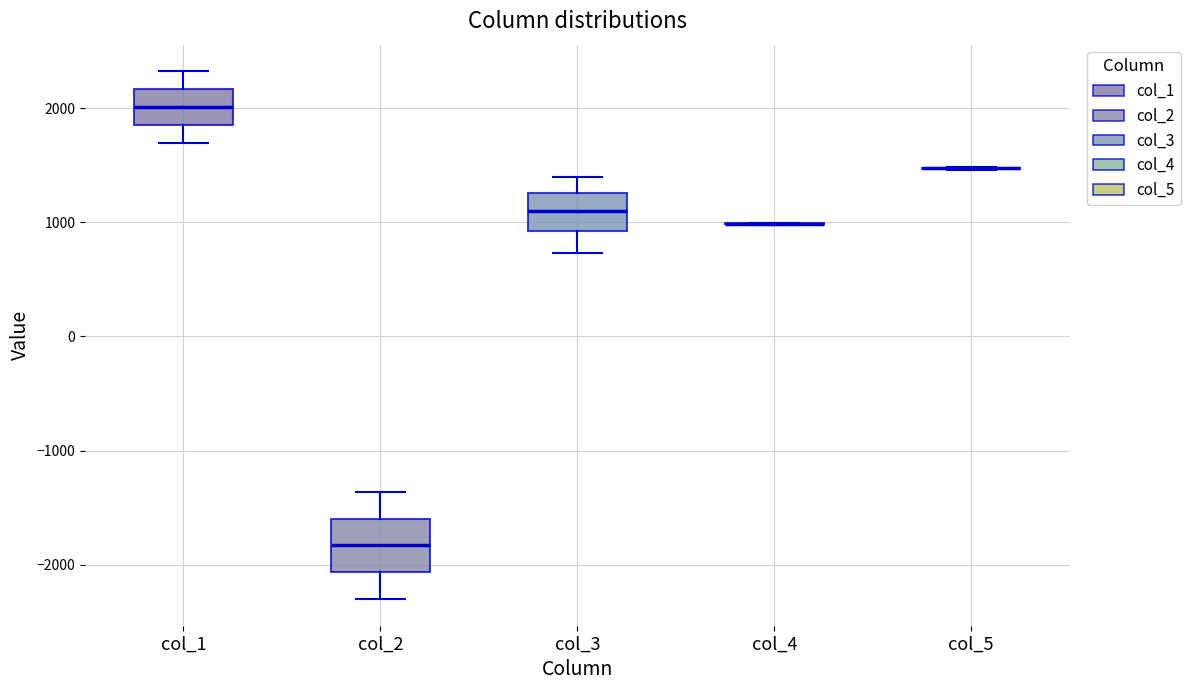

Reading left to right, transcribe this box plot: for each box, give where its median line is, the range the box spans, and where its two whiskers end, as read against the y-axis. The values are not printed on the chart, so give them approximately, as read against the axis.

col_1: median 2000, box 1900 to 2200, whiskers 1700 to 2300
col_2: median -1800, box -2100 to -1600, whiskers -2300 to -1400
col_3: median 1100, box 900 to 1300, whiskers 700 to 1400
col_4: box collapsed to a line at 1000, whiskers 1000 to 1000
col_5: box collapsed to a line at 1500, whiskers 1500 to 1500